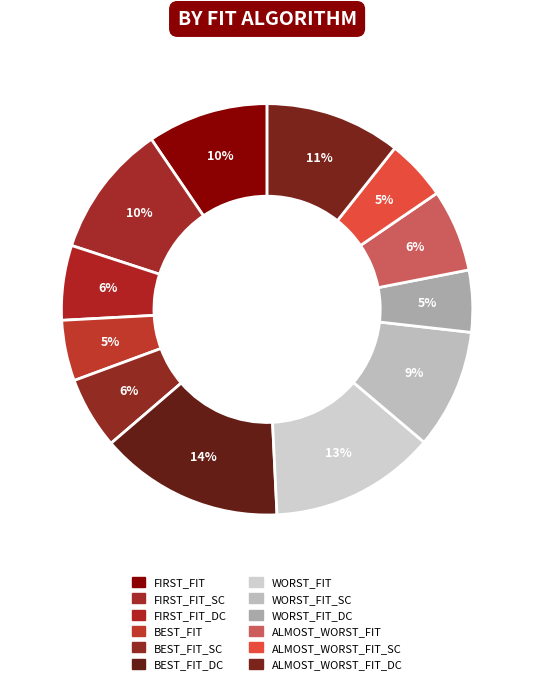

Is there any slice that represents more than half of the pie?

No